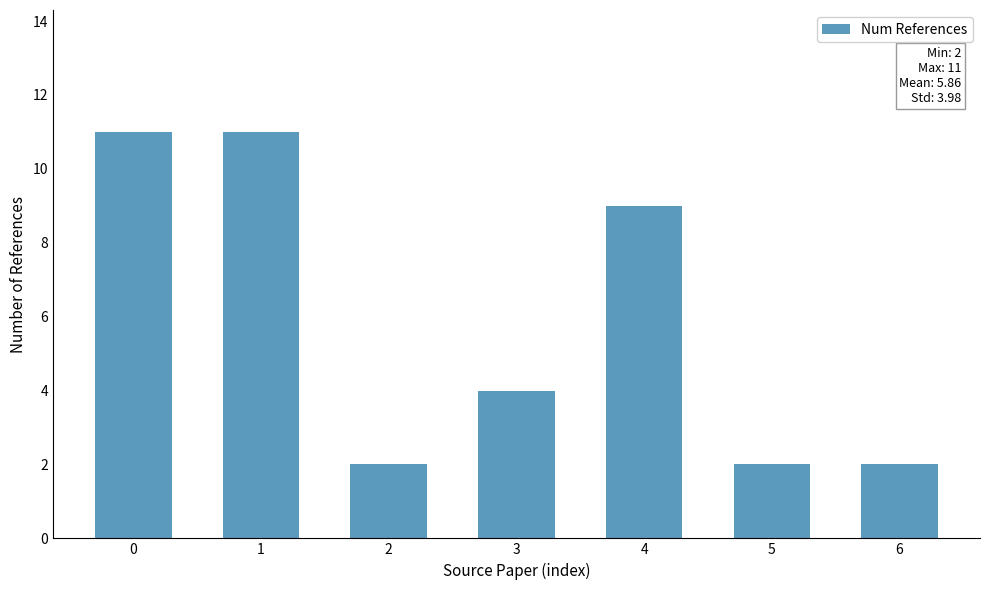

How many values are below 4?

3